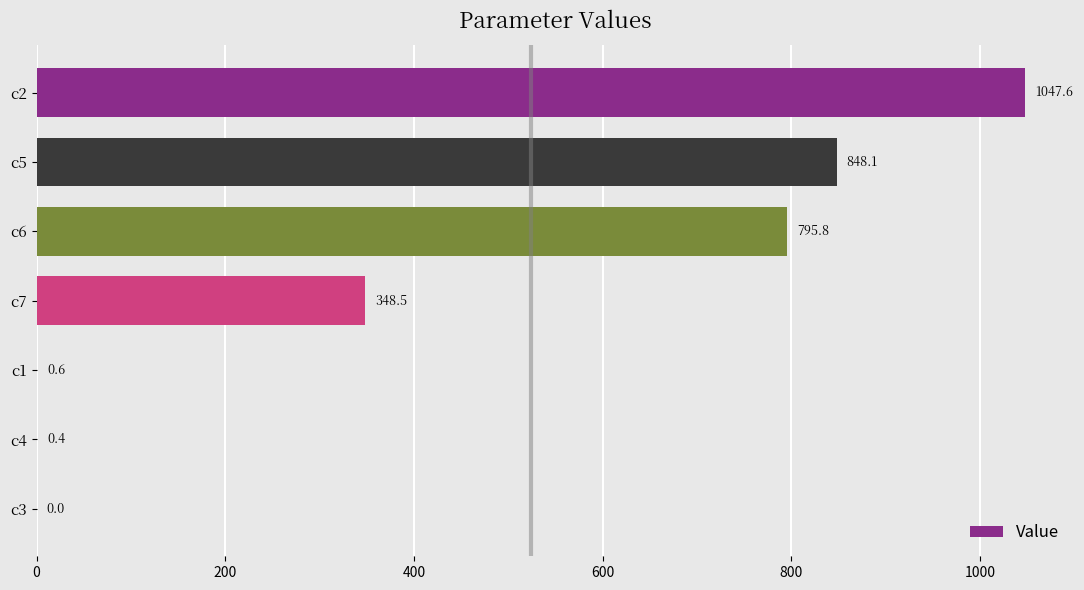

Is it true that the value at c4 is 0.4?

True